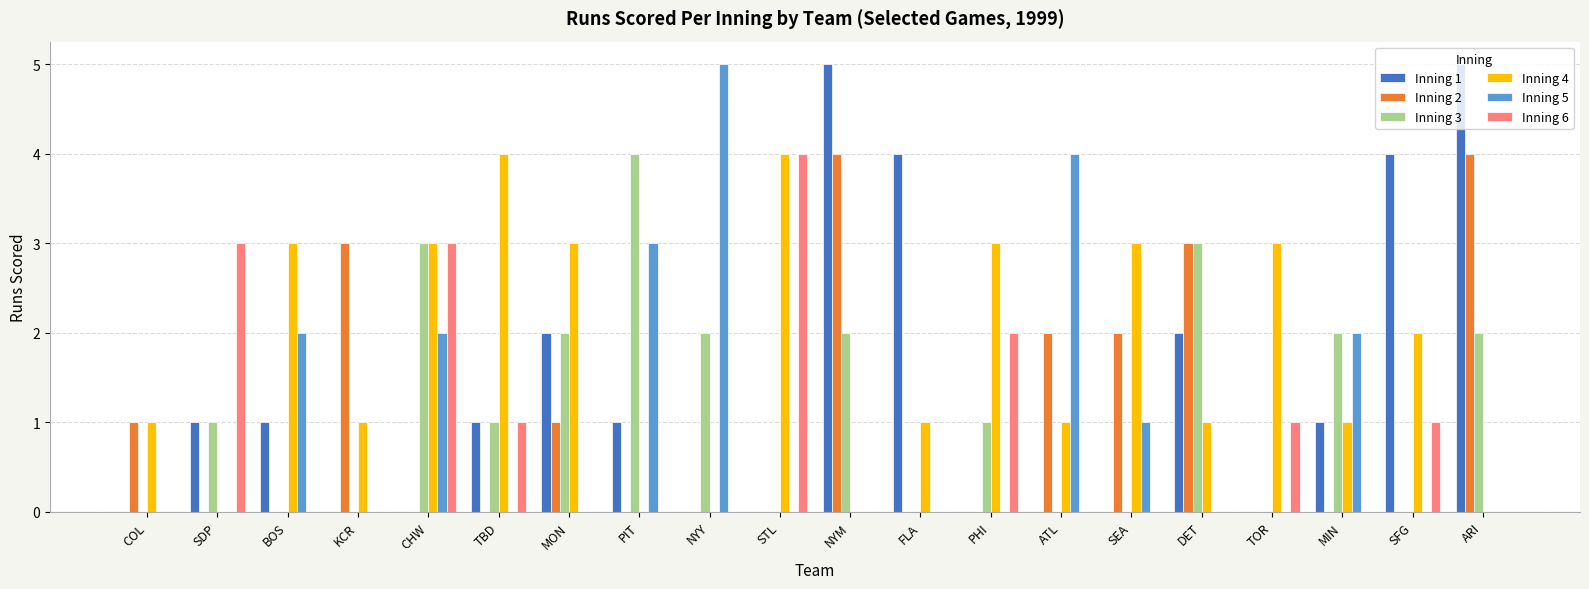

Which series has the largest total across all categories?

Inning 4